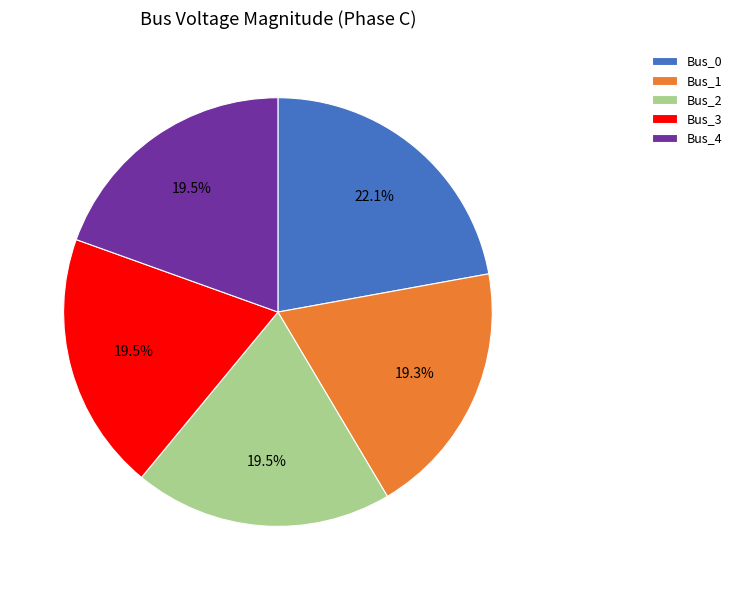

What portion of the pie excludes Bus_0?

77.9%